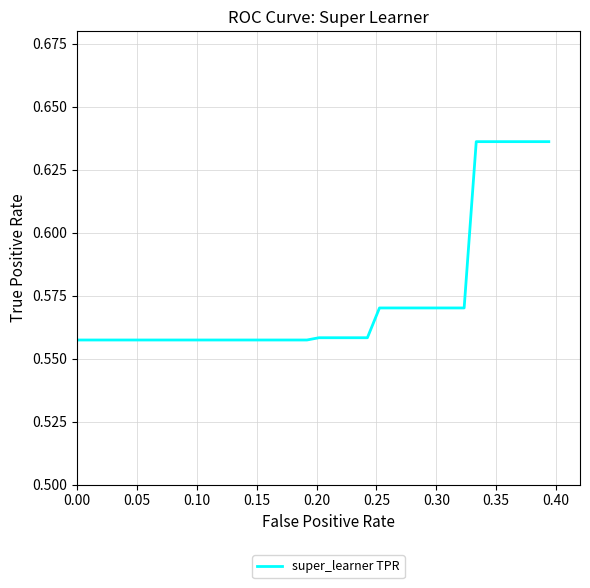

How many lines are shown in the chart?

1